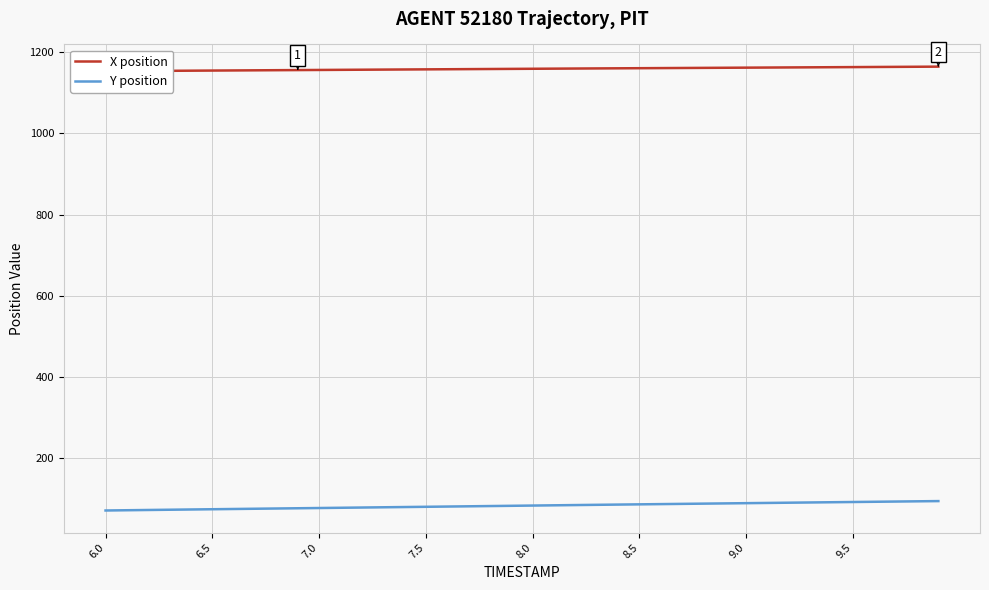

Rank the series by their average value, from lowest to highest.

Y position, X position